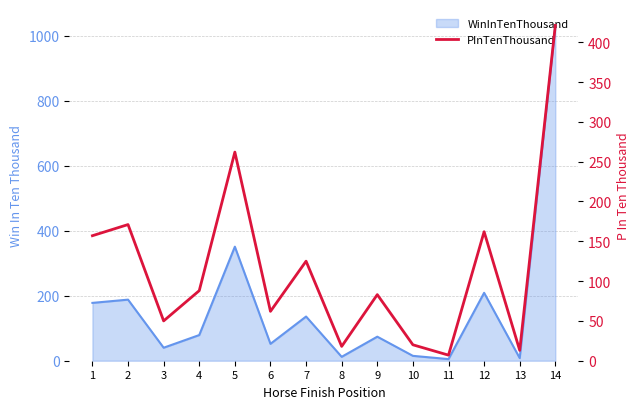

True or false: there are more than 1 points higher than both neighbors.

True